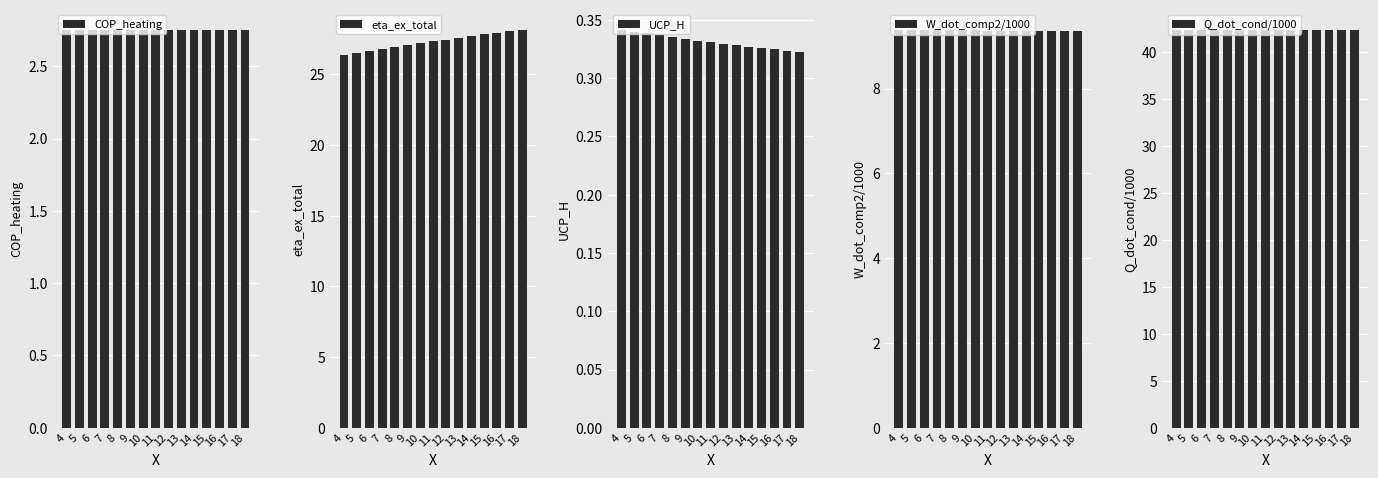

At which label is Q_dot_cond/1000 closest to 42?

18